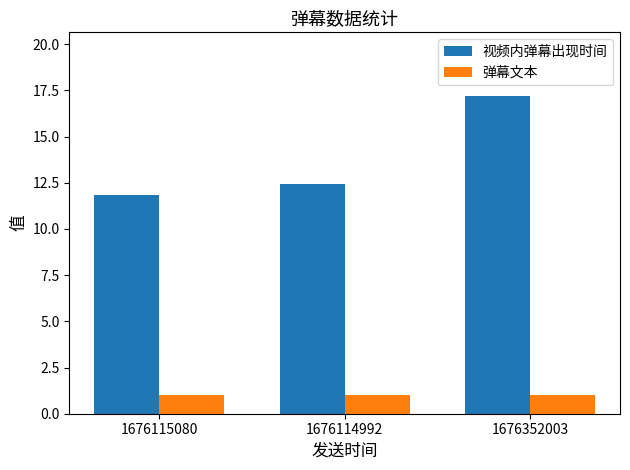

What is the label of the 1st bar from the left?

1676115080